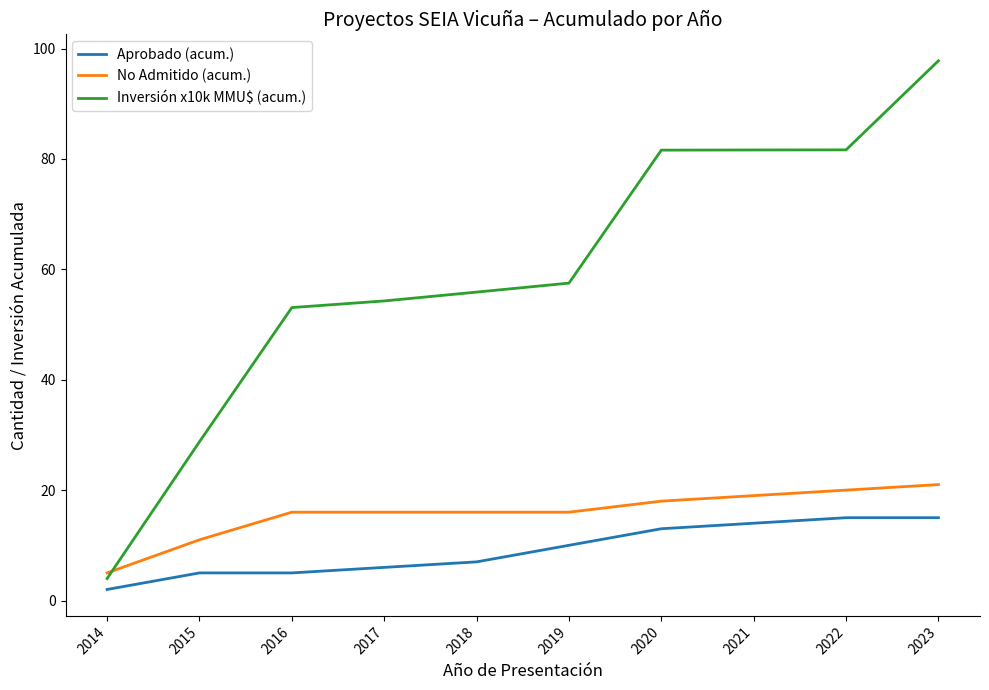

How many lines are shown in the chart?

3